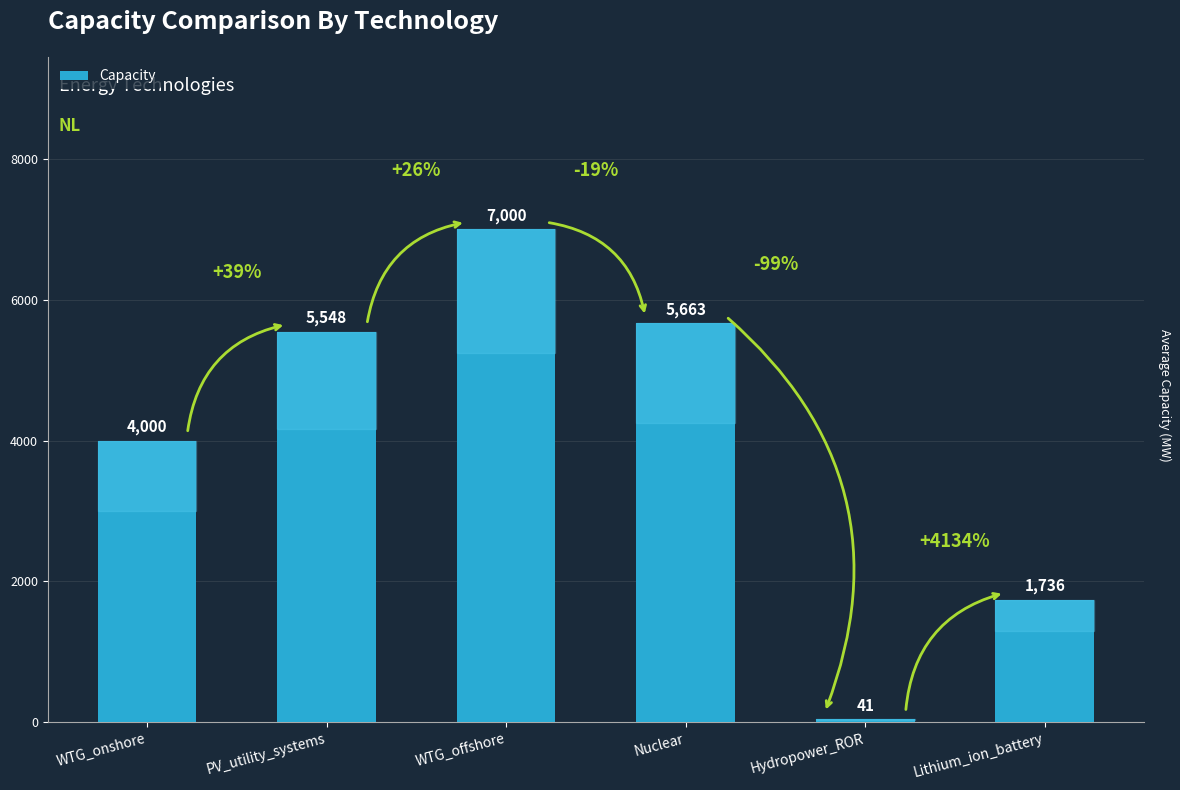

What is the average value?

3998